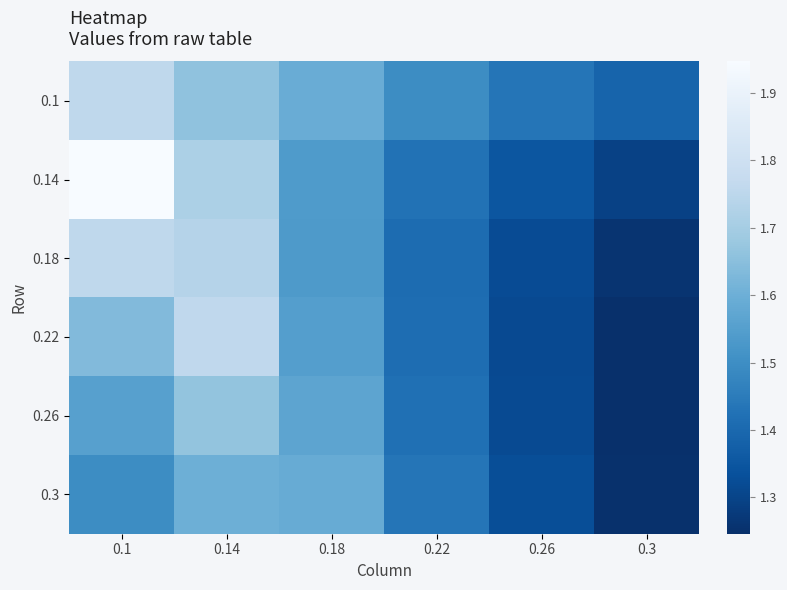

Reading left to right, transcribe all the data shown in this chart.

0.1: 0.1=1.8	0.14=1.7	0.18=1.6	0.22=1.5	0.26=1.4	0.3=1.4
0.14: 0.1=1.9	0.14=1.7	0.18=1.5	0.22=1.4	0.26=1.3	0.3=1.3
0.18: 0.1=1.8	0.14=1.7	0.18=1.5	0.22=1.4	0.26=1.3	0.3=1.3
0.22: 0.1=1.6	0.14=1.8	0.18=1.5	0.22=1.4	0.26=1.3	0.3=1.2
0.26: 0.1=1.6	0.14=1.7	0.18=1.6	0.22=1.4	0.26=1.3	0.3=1.2
0.3: 0.1=1.5	0.14=1.6	0.18=1.6	0.22=1.4	0.26=1.3	0.3=1.2